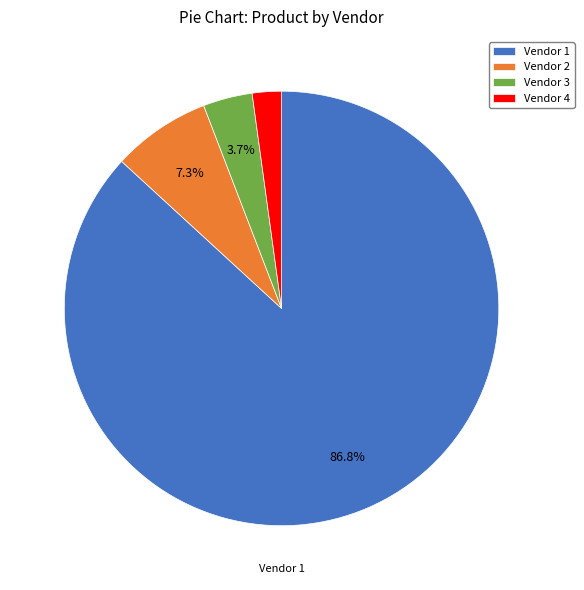

What is the largest slice in the pie chart?

Vendor 1